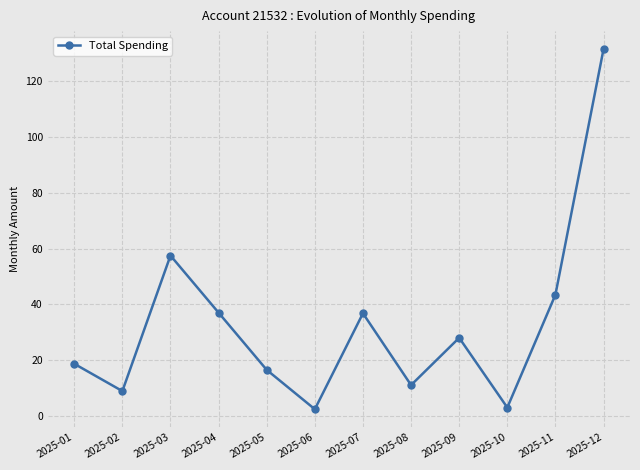

What is the difference between the values at 2025-05 and 2025-03?

41.0